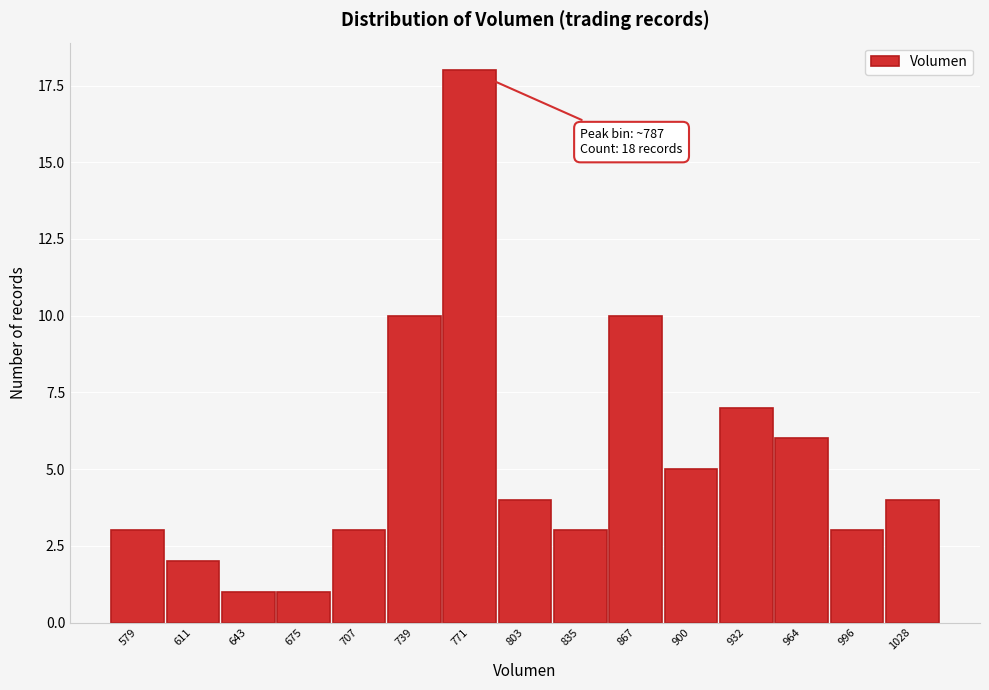

Reading right to left, extract all data points from this chart.

4	3	6	7	5	10	3	4	18	10	3	1	1	2	3